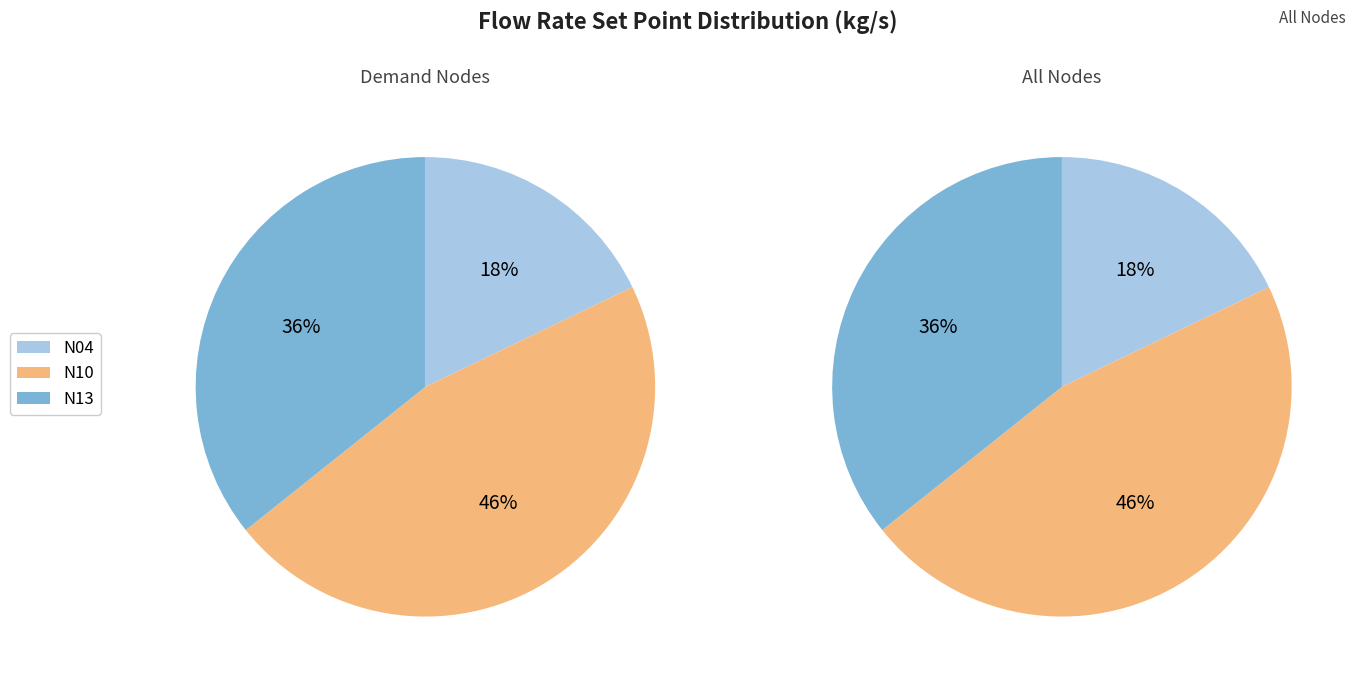

To the nearest percent, what percentage of the pie is N04?

18%